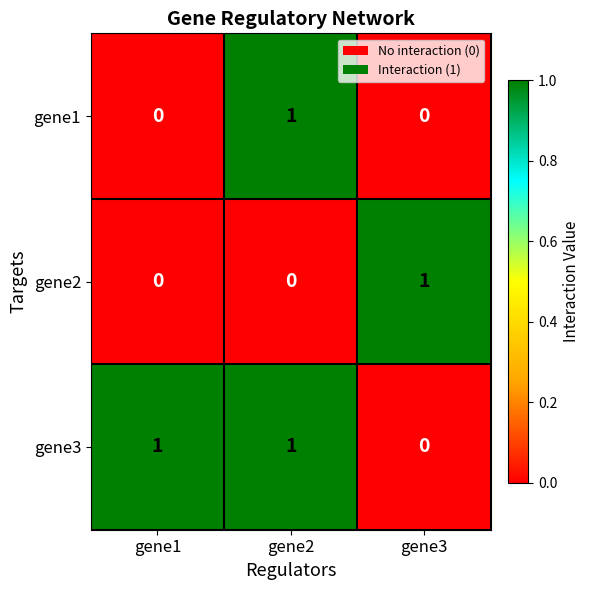

Between gene1 and gene2, which series saw the biggest shift?

gene1